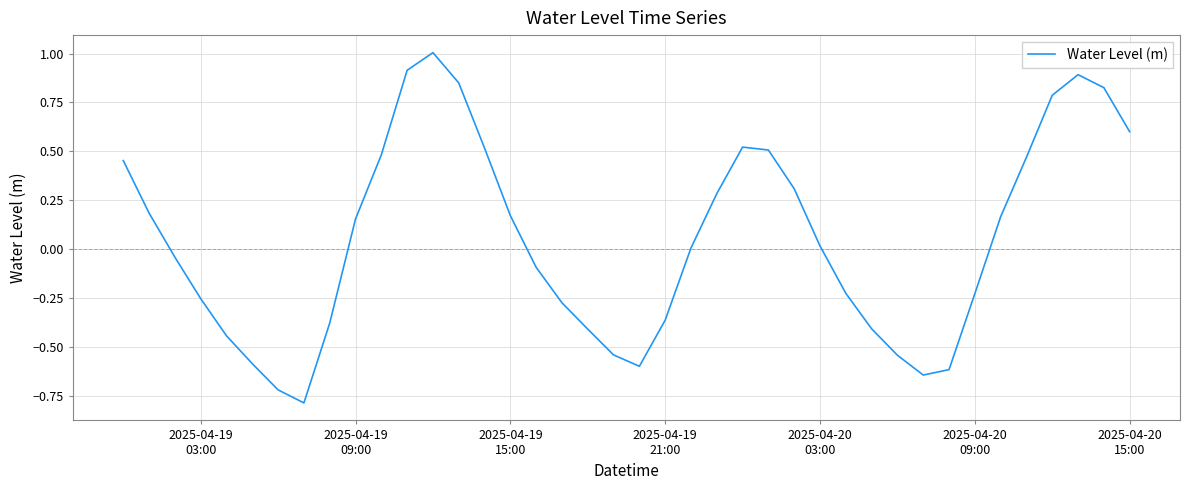

What is the greatest value displayed?

1.0